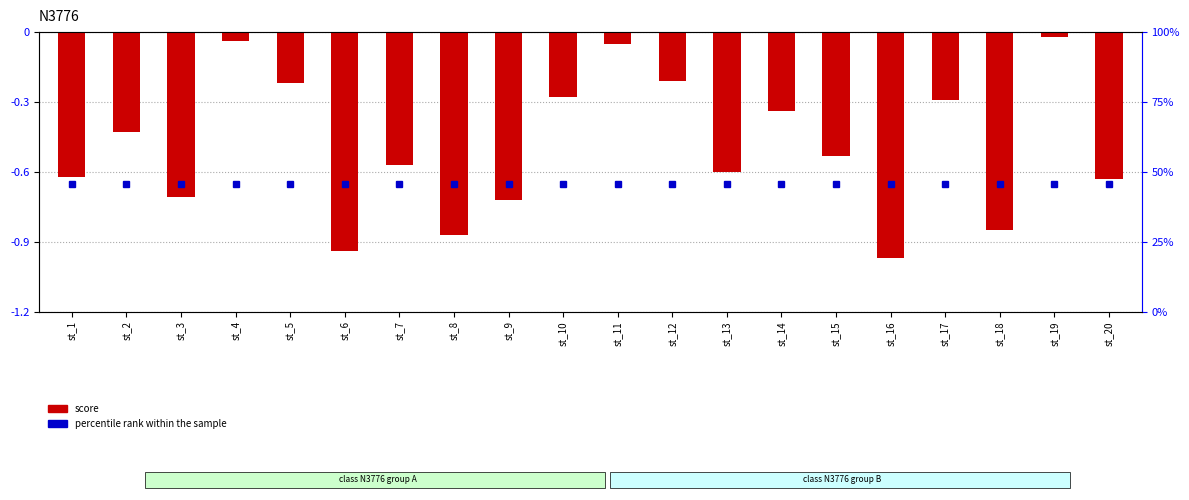

List the labels in order of value, smallest first.

st_16, st_6, st_8, st_18, st_9, st_3, st_20, st_1, st_13, st_7, st_15, st_2, st_14, st_17, st_10, st_5, st_12, st_11, st_4, st_19